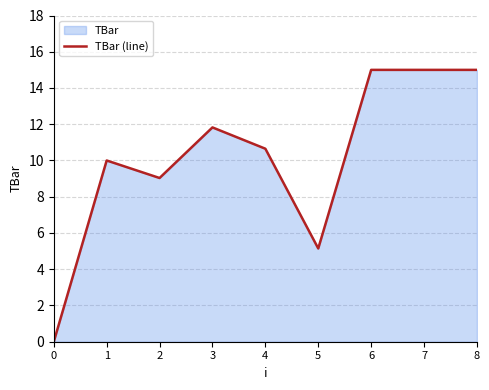

The value at 4 is 18.5. True or false?

False